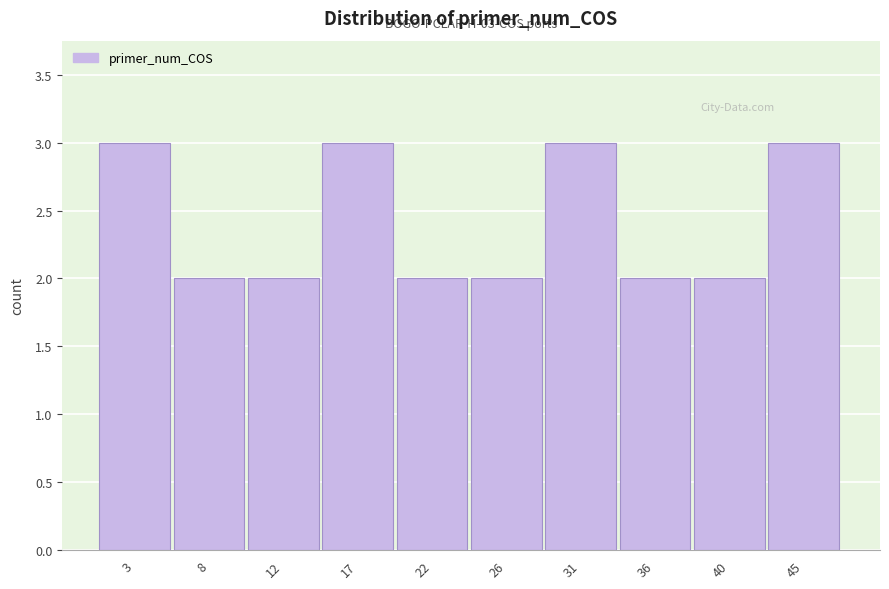

Reading left to right, extract all data points from this chart.

3=3	8=2	12=2	17=3	22=2	26=2	31=3	36=2	40=2	45=3